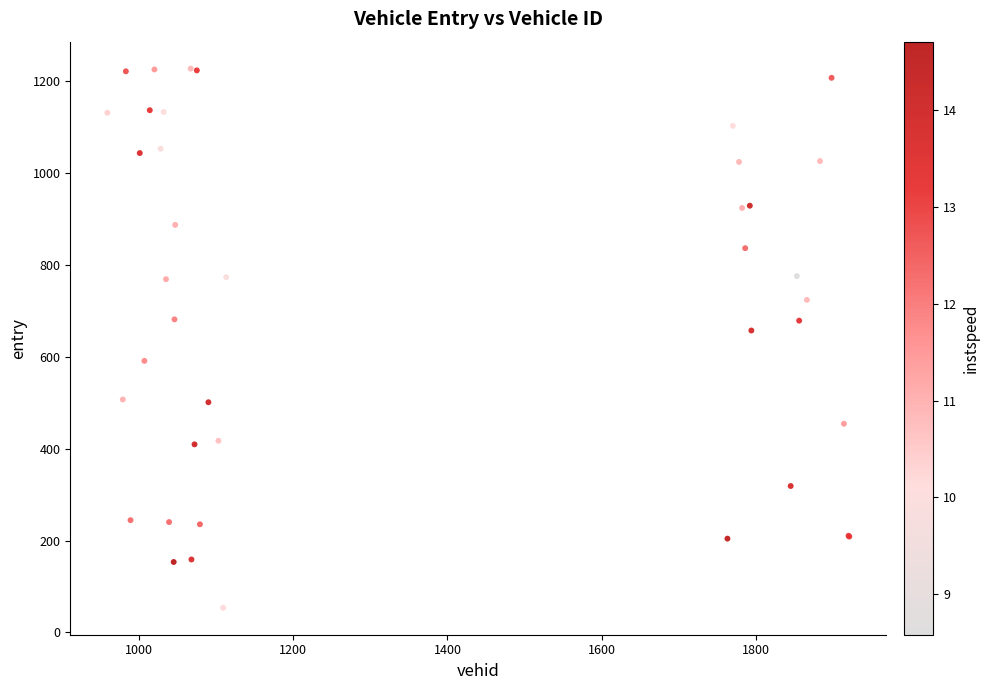

What Y value in the scatter plot is closest to 640?

657.2